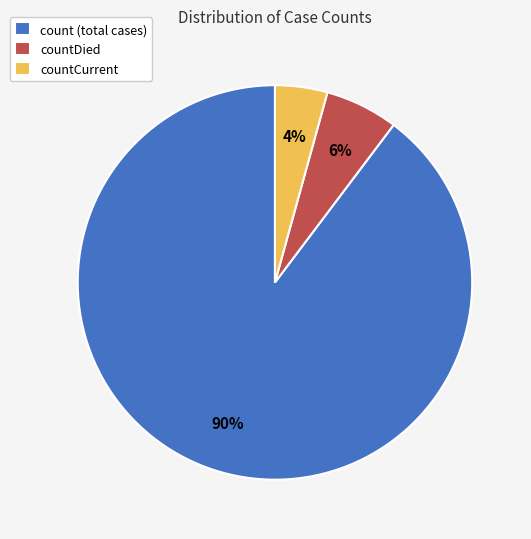

What is the ratio of the value at count (total cases) to the value at countDied?

15.0